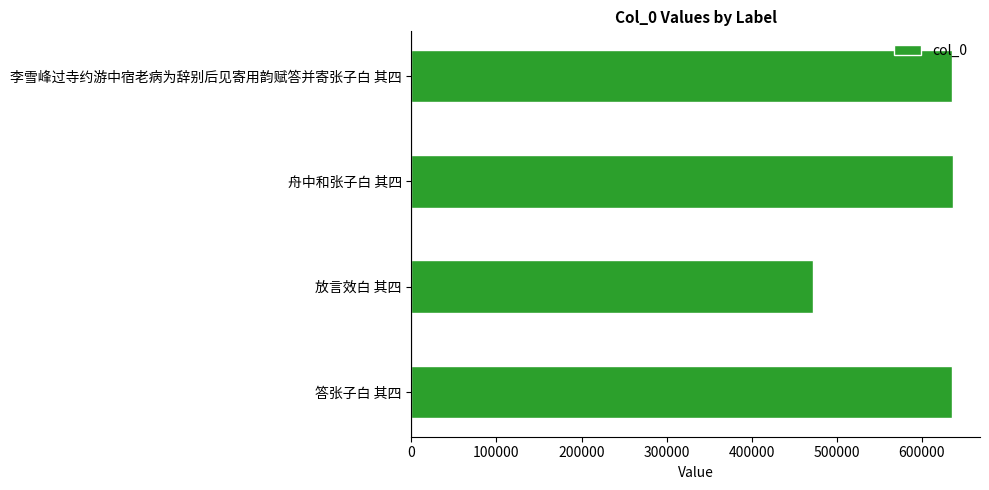

True or false: the data shows 325039 at 李雪峰过寺约游中宿老病为辞别后见寄用韵赋答并寄张子白 其四.

False